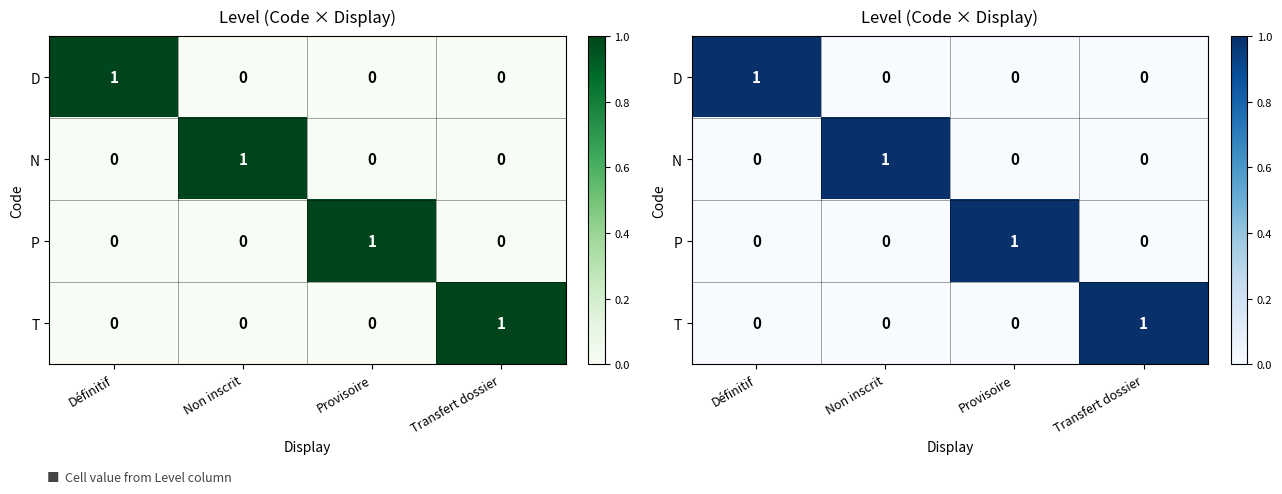

What is the difference between the highest and lowest values at Provisoire?

1